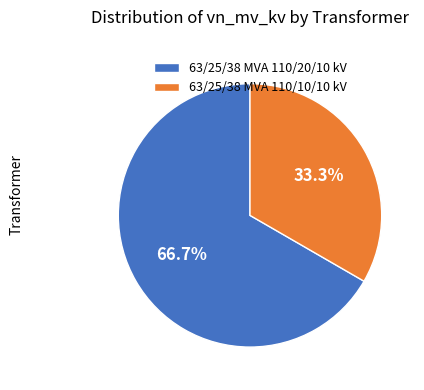

What portion of the pie excludes 63/25/38 MVA 110/10/10 kV?

66.7%